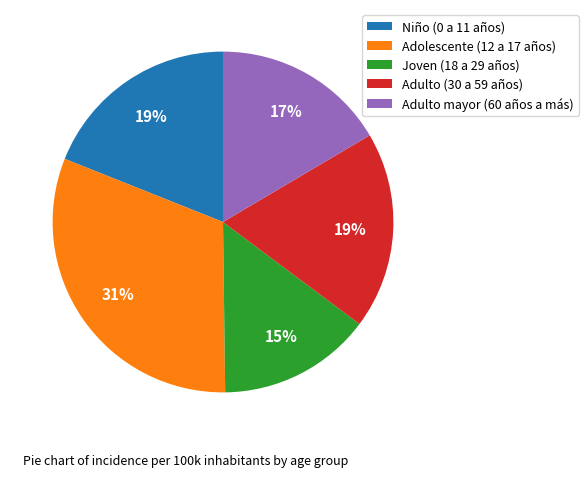

What is the ratio of the value at Niño (0 a 11 años) to the value at Adolescente (12 a 17 años)?

0.6